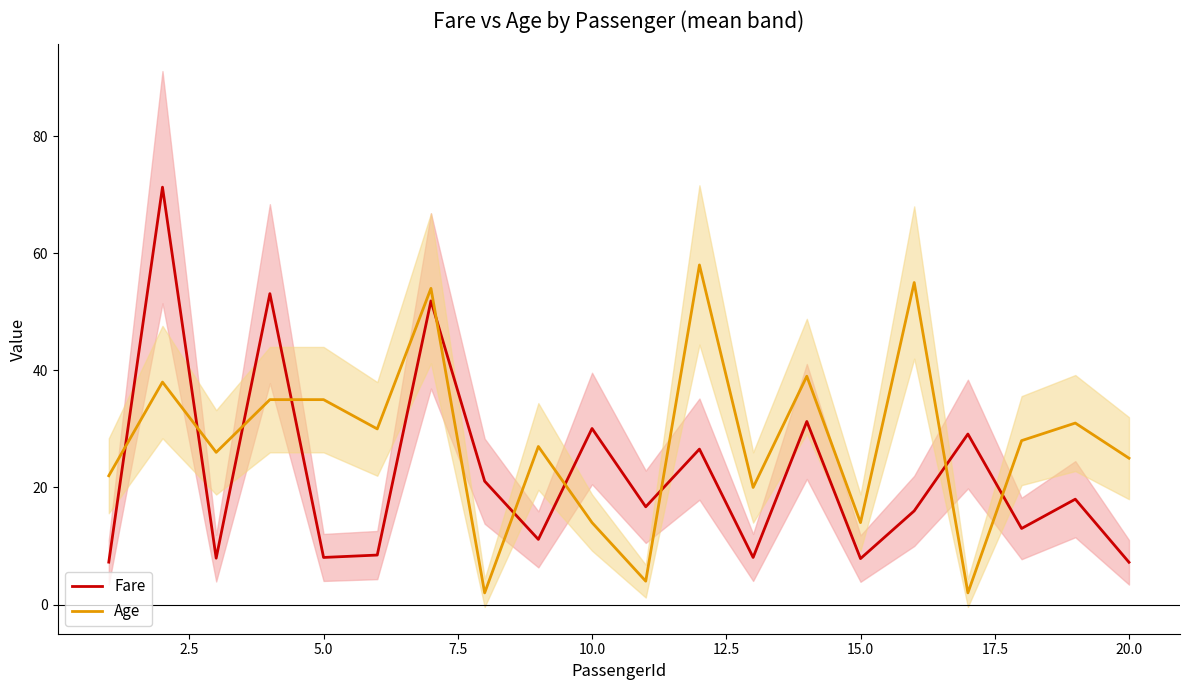

Which series ends up on top after the final intersection of Age and Fare?

Age